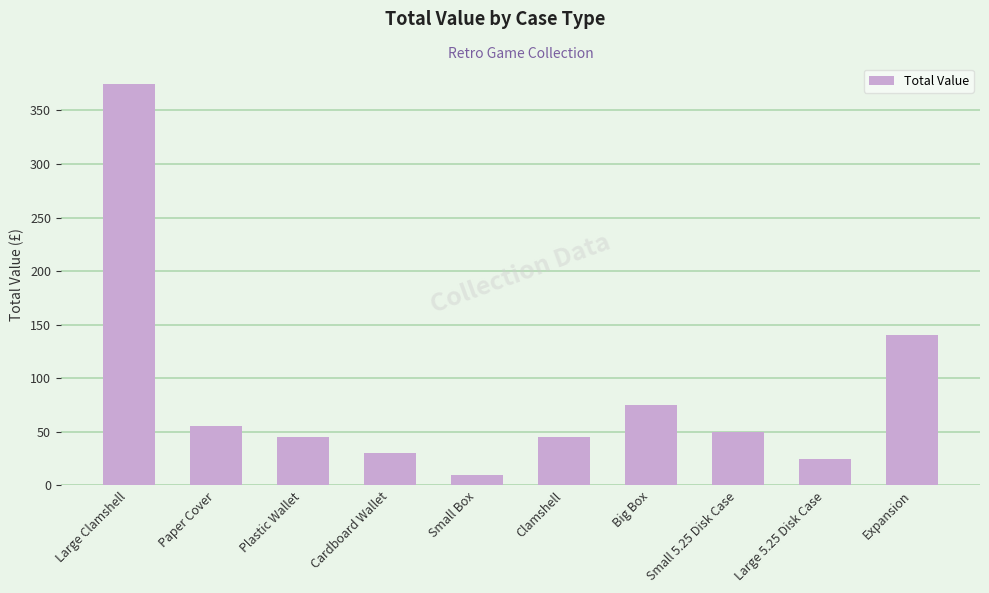

Which has a higher value, Expansion or Big Box?

Expansion